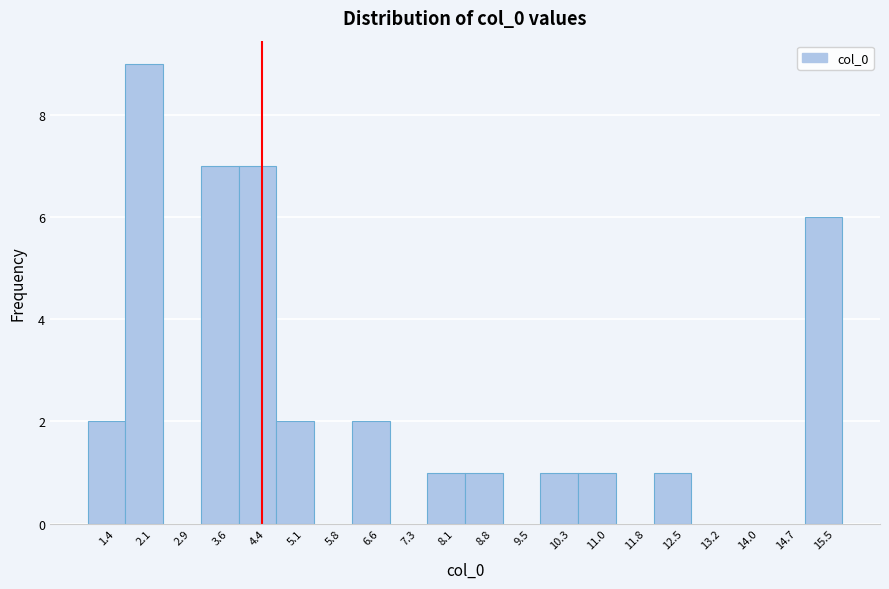

What is the height of the bar covering 6.2 to 6.9 on the x-axis? Neither the bar edges nor the heights are printed on the chart, so give them approximately, as read against the axes.

2